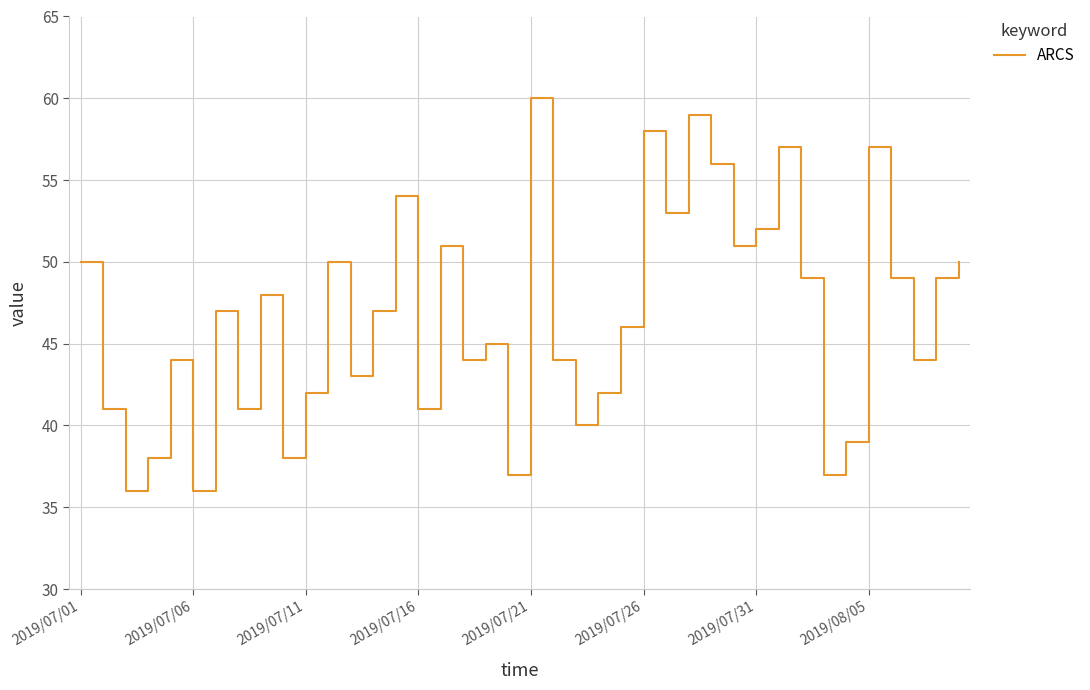

What is the smallest value displayed?

36